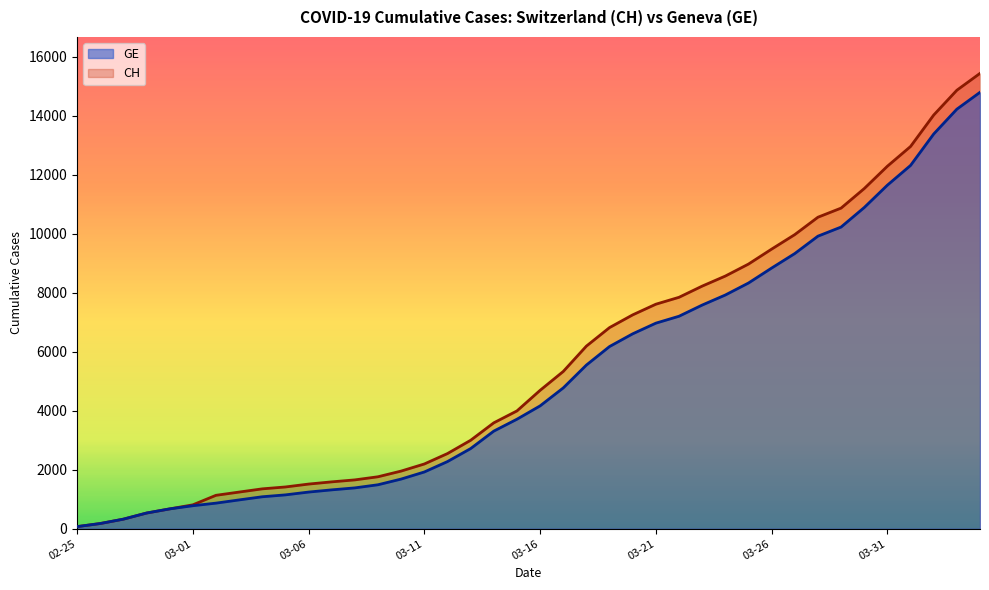

True or false: GE and CH cross at least once.

False